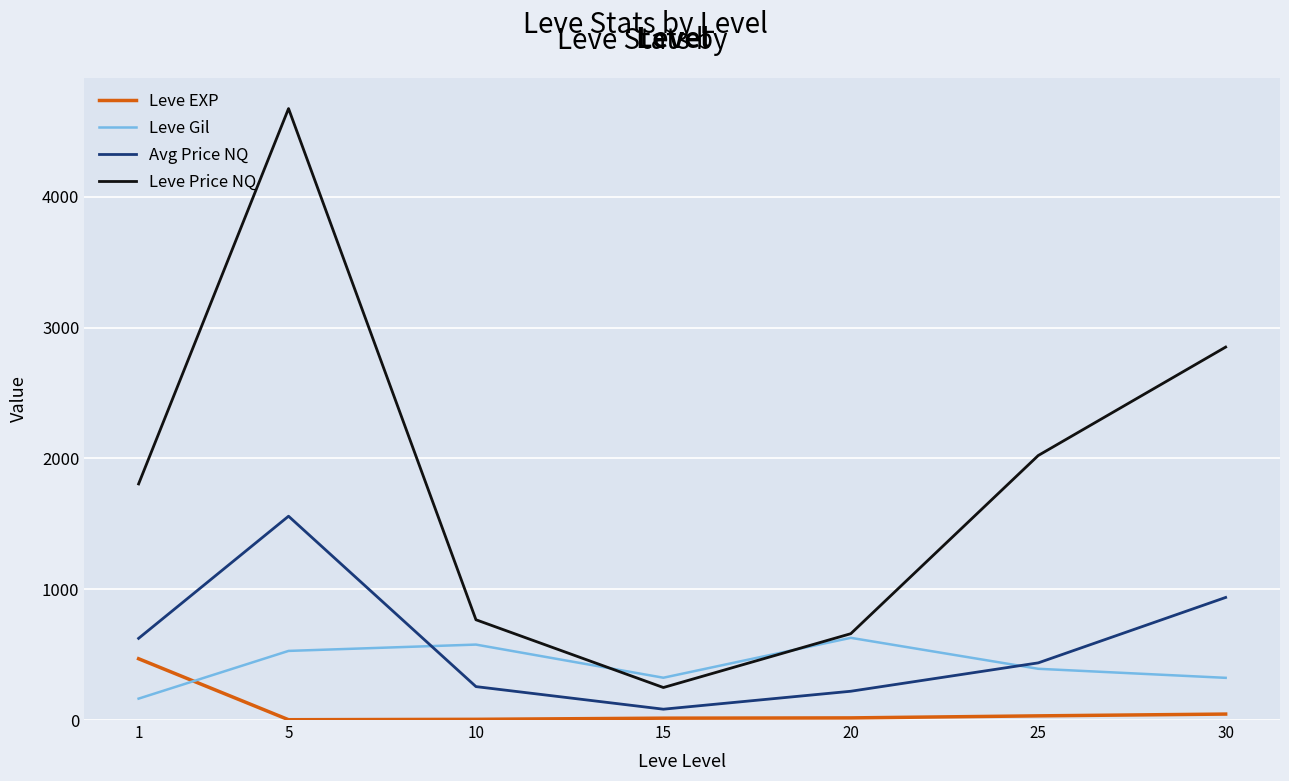

What is the difference between the maximum and minimum values in the Leve EXP series?

466.2